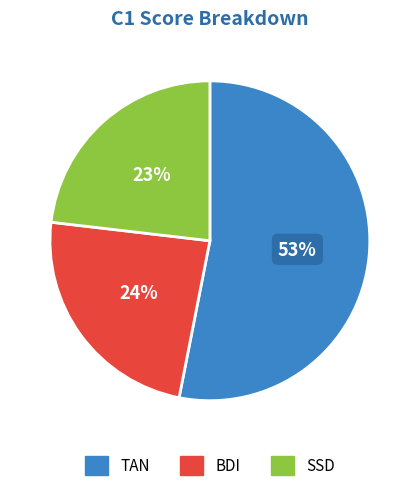

How many slices are in this pie chart?

3